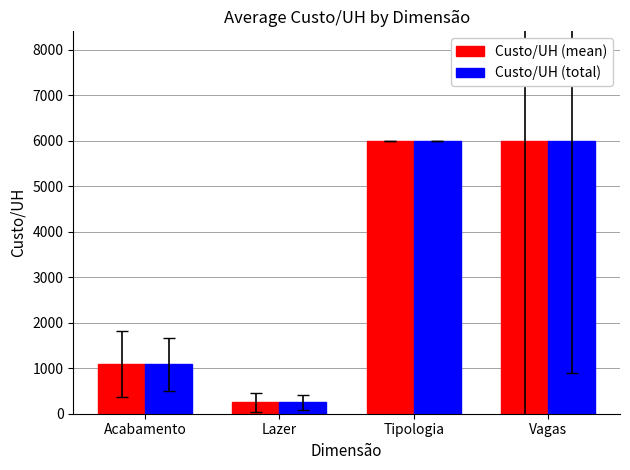

At which label does Custo/UH (total) reach its minimum?

Lazer